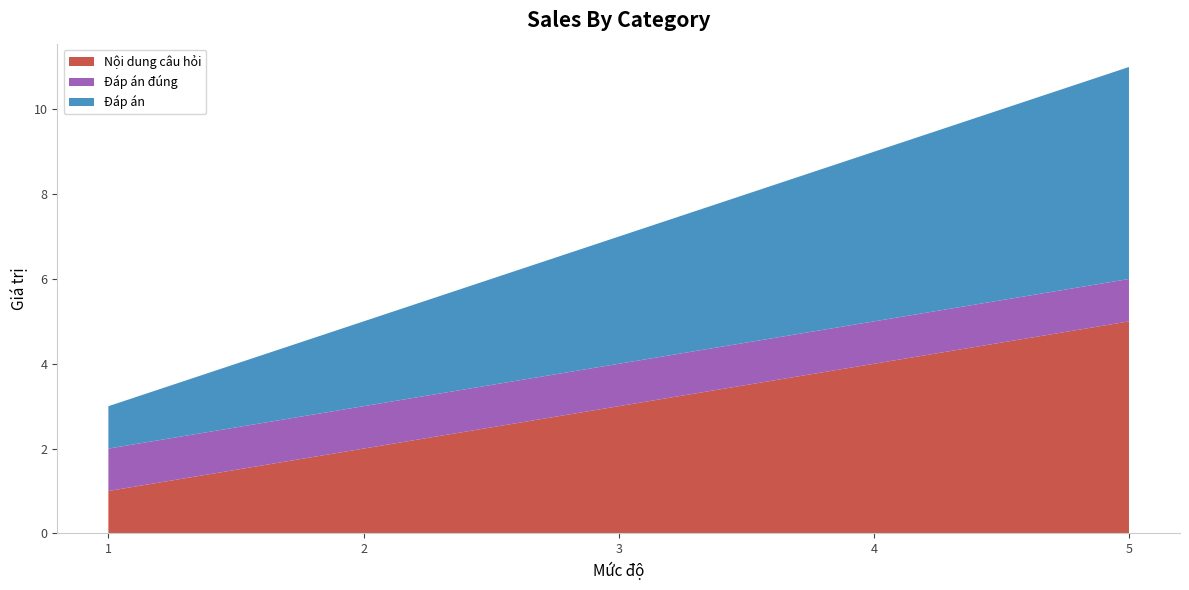

Reading right to left, what are all the values shown in this chart?

Nội dung câu hỏi: 5	4	3	2	1
Đáp án đúng: 1	1	1	1	1
Đáp án: 5	4	3	2	1